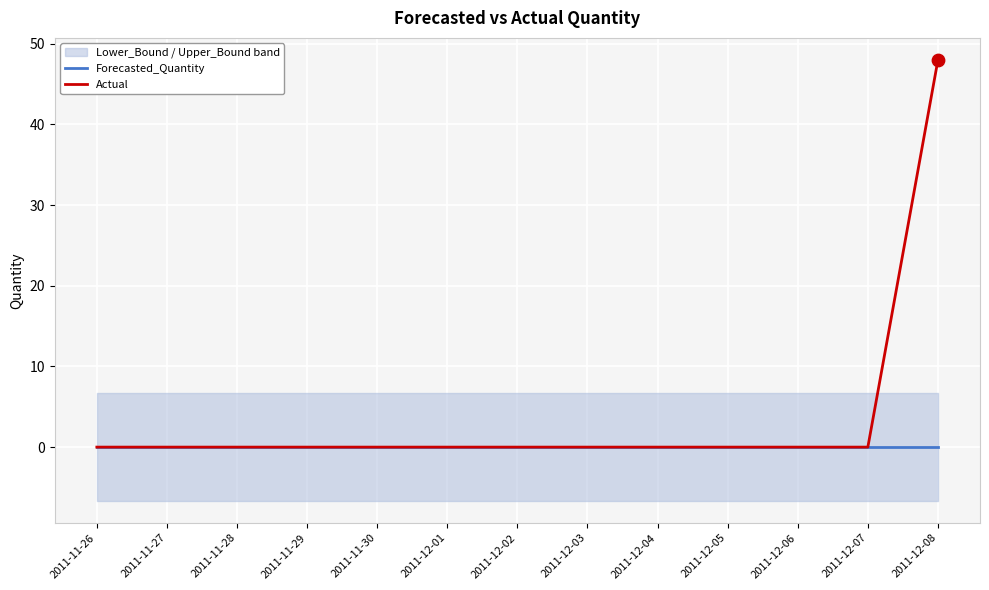

What are all the series names shown in the legend?

Forecasted_Quantity, Actual